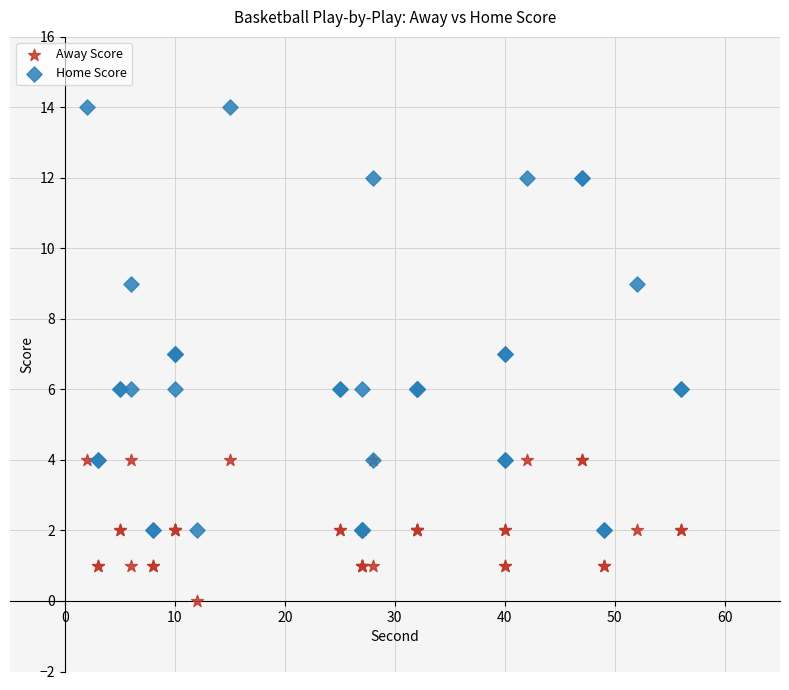

Which series reaches the minimum Y coordinate?

Away Score